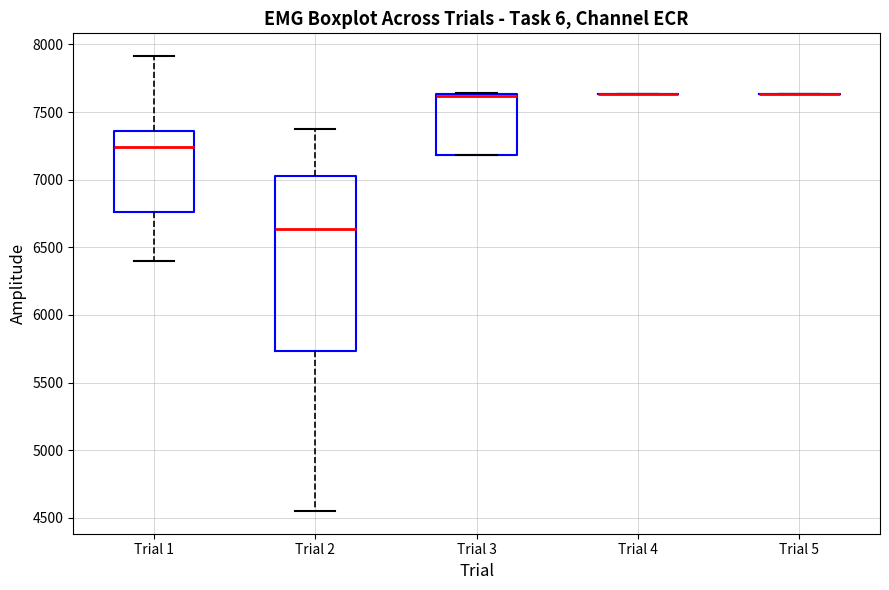

Where does the median line of the box for Trial 2 sit on the y-axis? The values are not printed on the chart, so give them approximately, as read against the axis.

6650